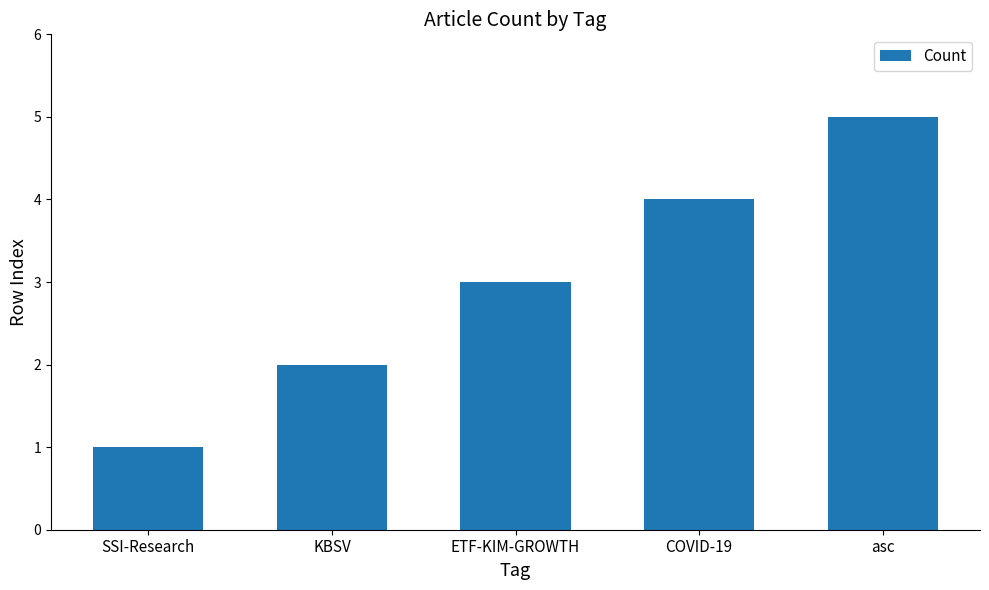

Between SSI-Research and ETF-KIM-GROWTH, which is larger?

ETF-KIM-GROWTH